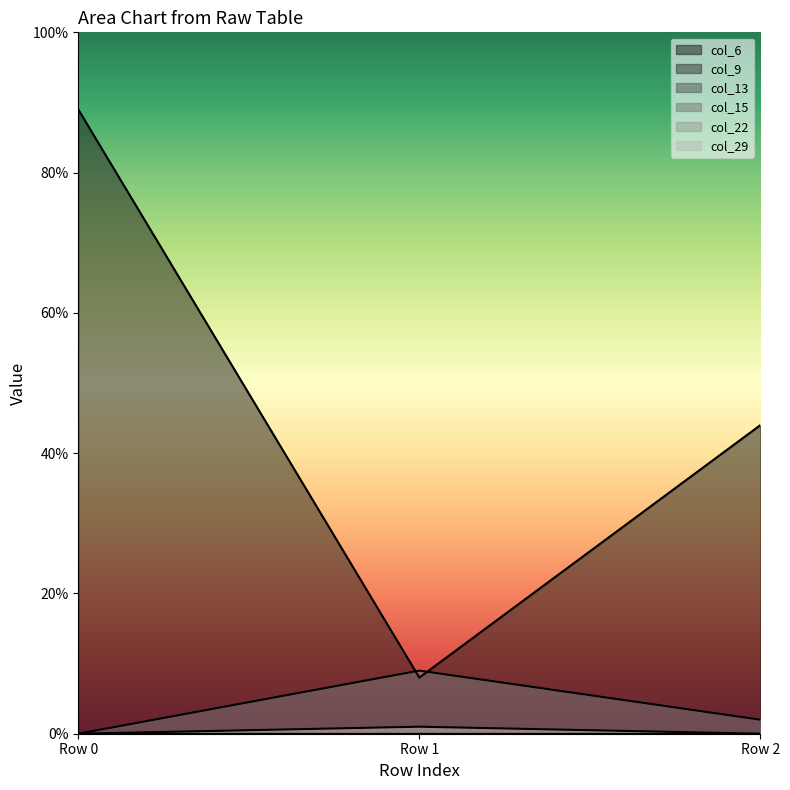

Count the col_29 values in the range 0 to 1.

3